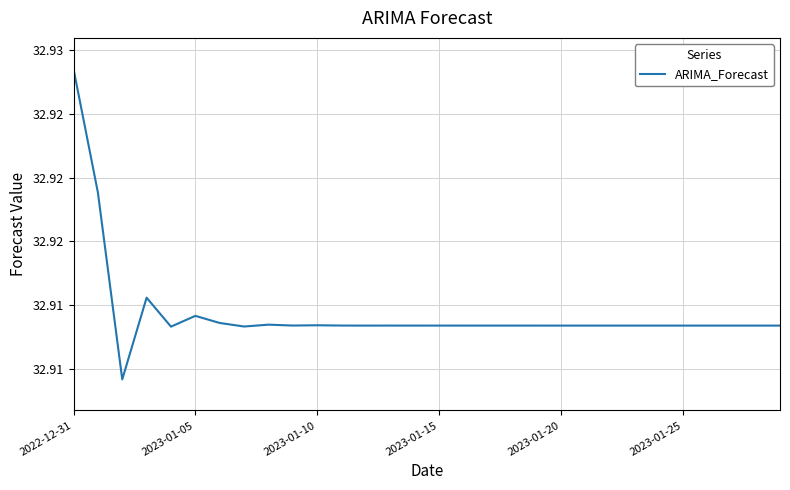

At which category does the chart reach its peak across all series?

2022-12-31